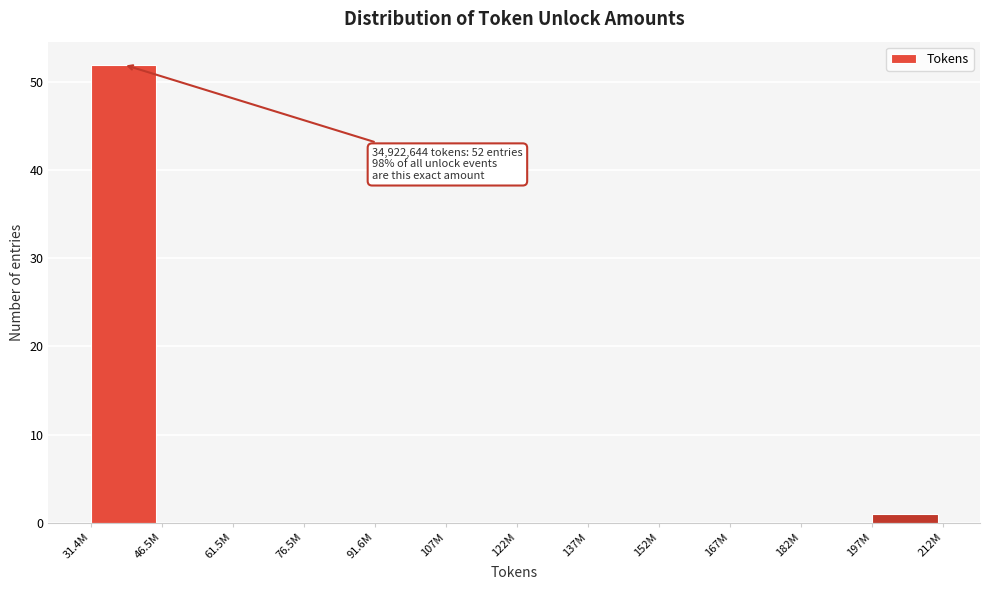

Reading left to right, transcribe all the data shown in this chart.

31.4M=52	46.5M=0	61.5M=0	76.5M=0	91.6M=0	107M=0	122M=0	137M=0	152M=0	167M=0	182M=0	197M=1